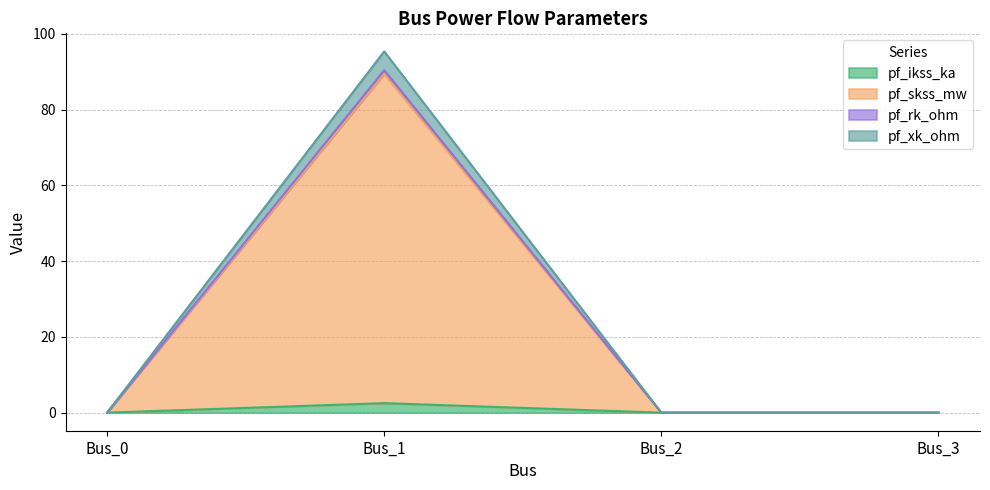

At which category is the sum across all series the highest?

Bus_1